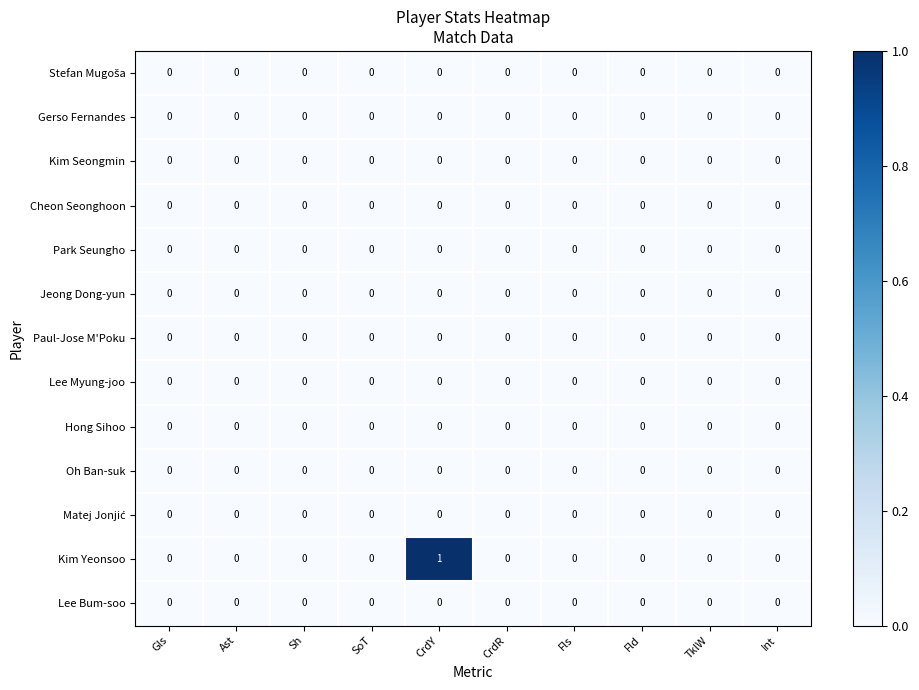

How many series are shown in this chart?

13